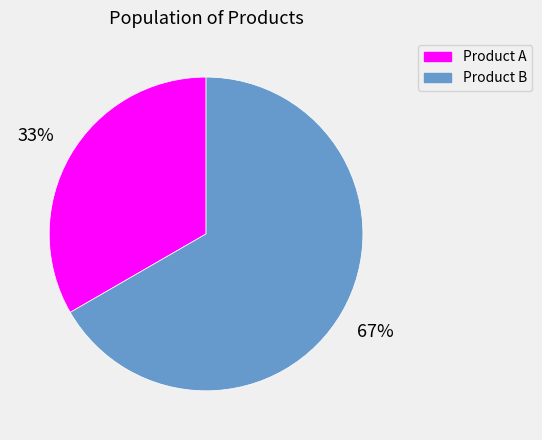

To the nearest percent, what is the combined percentage of Product A and Product B?

100%